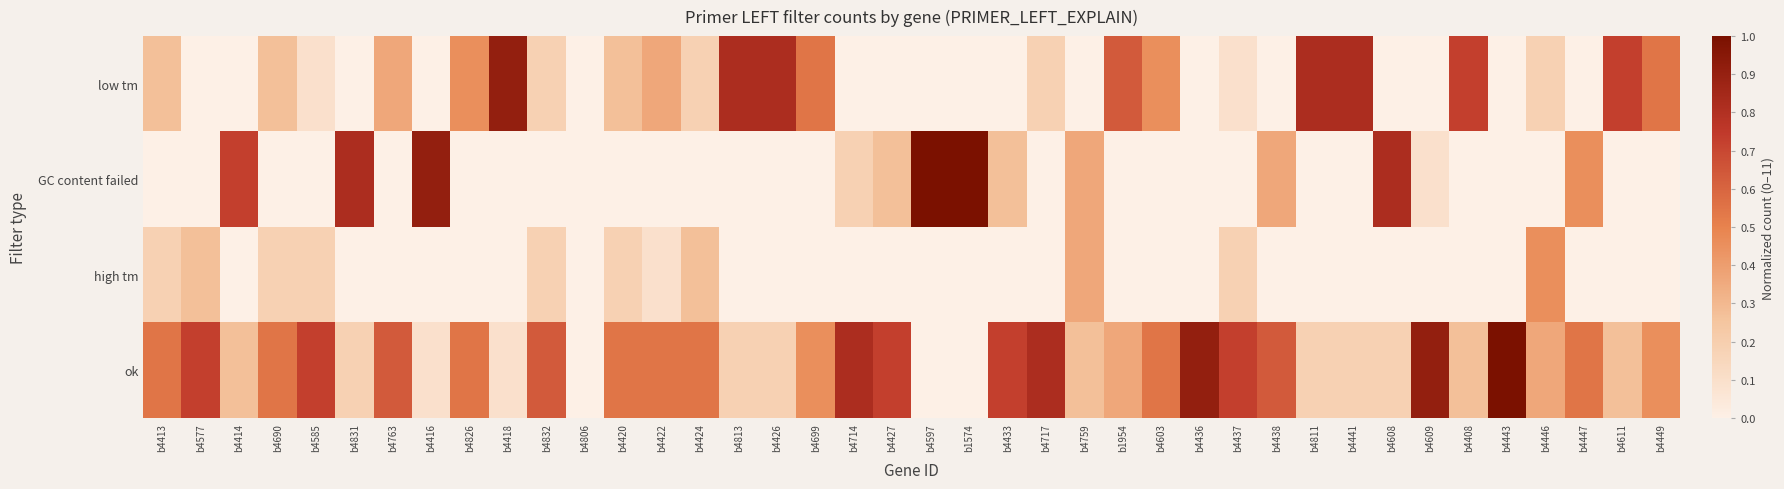

Reading left to right, list all the values displayed in this chart.

low tm: b4413=0.3	b4577=0.0	b4414=0.0	b4690=0.3	b4585=0.1	b4831=0.0	b4763=0.4	b4416=0.0	b4826=0.5	b4418=0.9	b4832=0.2	b4806=0.0	b4420=0.3	b4422=0.4	b4424=0.2	b4813=0.8	b4426=0.8	b4699=0.5	b4714=0.0	b4427=0.0	b4597=0.0	b1574=0.0	b4433=0.0	b4717=0.2	b4759=0.0	b1954=0.6	b4603=0.5	b4436=0.0	b4437=0.1	b4438=0.0	b4811=0.8	b4441=0.8	b4608=0.0	b4609=0.0	b4408=0.7	b4443=0.0	b4446=0.2	b4447=0.0	b4611=0.7	b4449=0.5
GC content failed: b4413=0.0	b4577=0.0	b4414=0.7	b4690=0.0	b4585=0.0	b4831=0.8	b4763=0.0	b4416=0.9	b4826=0.0	b4418=0.0	b4832=0.0	b4806=0.0	b4420=0.0	b4422=0.0	b4424=0.0	b4813=0.0	b4426=0.0	b4699=0.0	b4714=0.2	b4427=0.3	b4597=1.0	b1574=1.0	b4433=0.3	b4717=0.0	b4759=0.4	b1954=0.0	b4603=0.0	b4436=0.0	b4437=0.0	b4438=0.4	b4811=0.0	b4441=0.0	b4608=0.8	b4609=0.1	b4408=0.0	b4443=0.0	b4446=0.0	b4447=0.5	b4611=0.0	b4449=0.0
high tm: b4413=0.2	b4577=0.3	b4414=0.0	b4690=0.2	b4585=0.2	b4831=0.0	b4763=0.0	b4416=0.0	b4826=0.0	b4418=0.0	b4832=0.2	b4806=0.0	b4420=0.2	b4422=0.1	b4424=0.3	b4813=0.0	b4426=0.0	b4699=0.0	b4714=0.0	b4427=0.0	b4597=0.0	b1574=0.0	b4433=0.0	b4717=0.0	b4759=0.4	b1954=0.0	b4603=0.0	b4436=0.0	b4437=0.2	b4438=0.0	b4811=0.0	b4441=0.0	b4608=0.0	b4609=0.0	b4408=0.0	b4443=0.0	b4446=0.5	b4447=0.0	b4611=0.0	b4449=0.0
ok: b4413=0.5	b4577=0.7	b4414=0.3	b4690=0.5	b4585=0.7	b4831=0.2	b4763=0.6	b4416=0.1	b4826=0.5	b4418=0.1	b4832=0.6	b4806=0.0	b4420=0.5	b4422=0.5	b4424=0.5	b4813=0.2	b4426=0.2	b4699=0.5	b4714=0.8	b4427=0.7	b4597=0.0	b1574=0.0	b4433=0.7	b4717=0.8	b4759=0.3	b1954=0.4	b4603=0.5	b4436=0.9	b4437=0.7	b4438=0.6	b4811=0.2	b4441=0.2	b4608=0.2	b4609=0.9	b4408=0.3	b4443=1.0	b4446=0.4	b4447=0.5	b4611=0.3	b4449=0.5